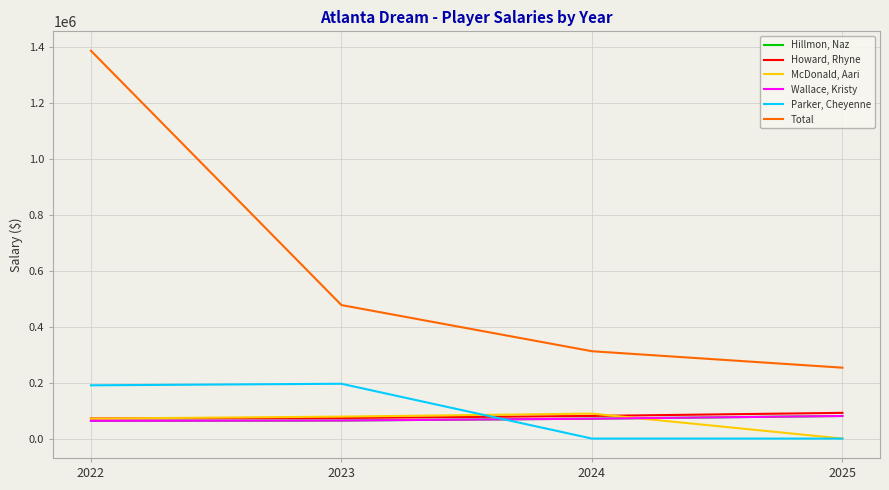

Does the chart have visible grid lines?

Yes